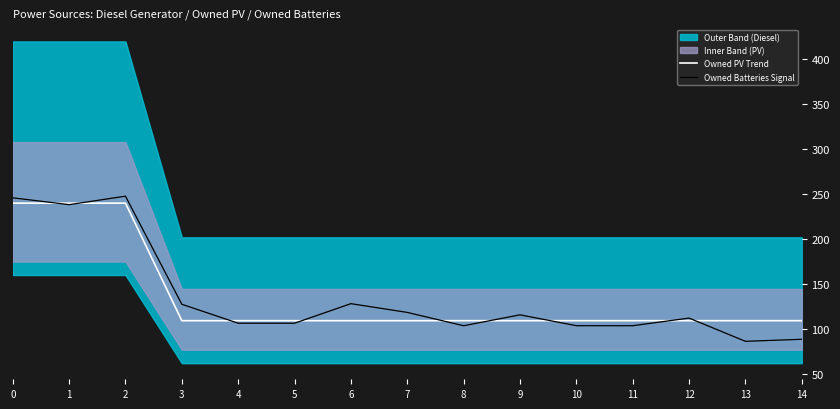

Read the Owned Batteries Signal value at 1.

238.3